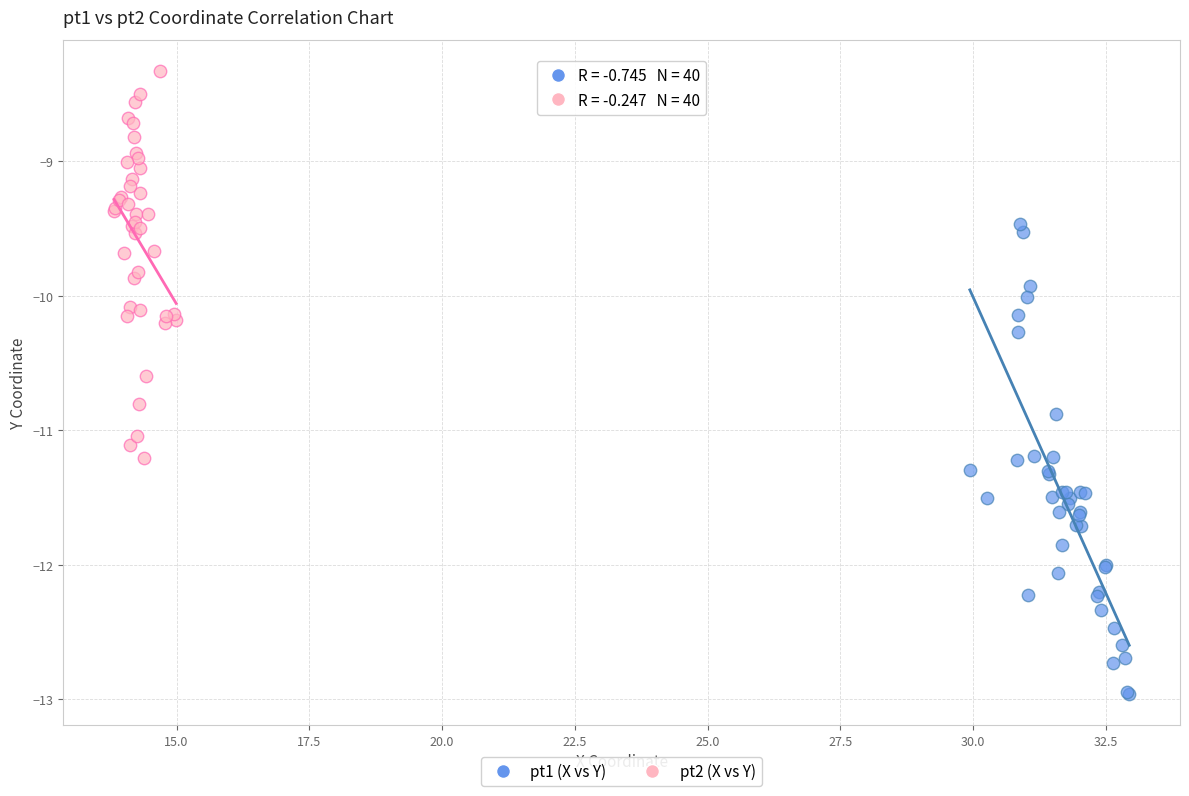

Which series reaches the maximum Y coordinate?

pt2 (X vs Y)